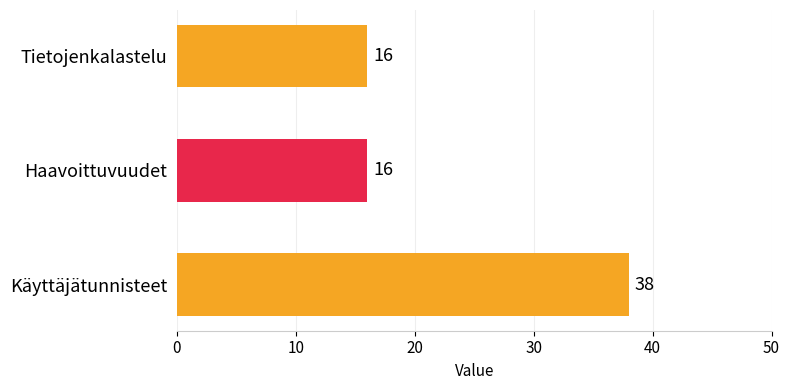

What is the sum of all values?

70